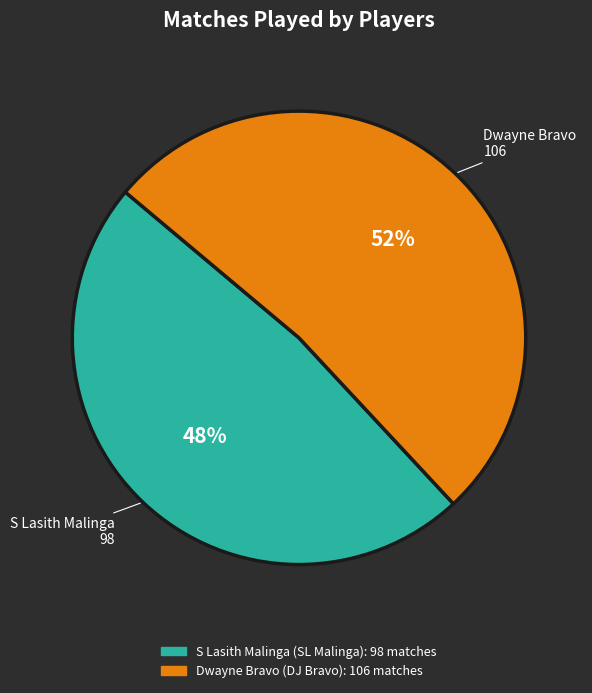

To the nearest percent, what percentage of the pie is S Lasith Malinga?

48%